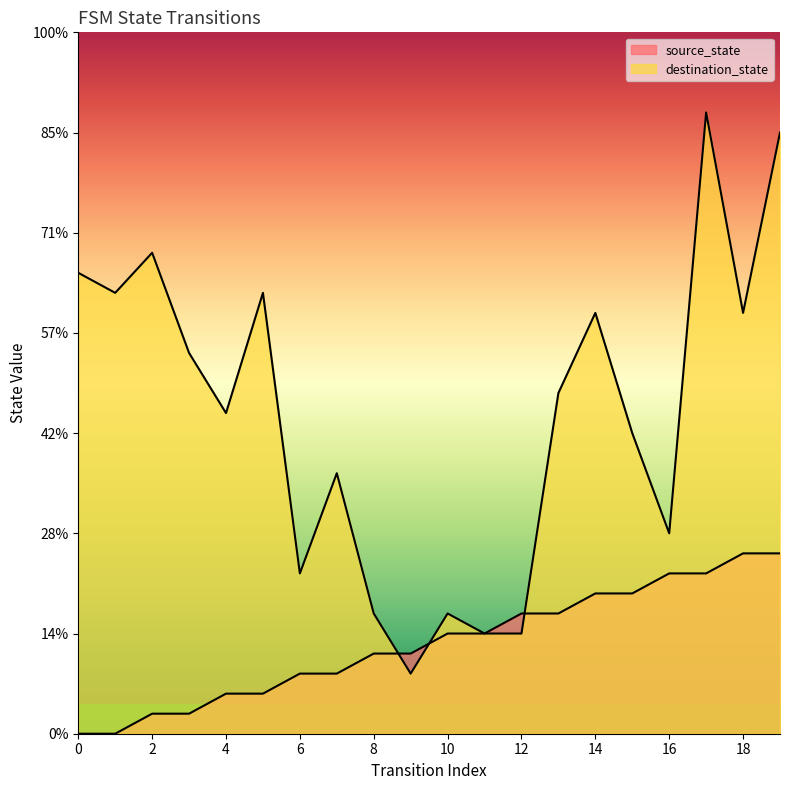

What is the difference between the maximum and minimum values in the source_state series?

9